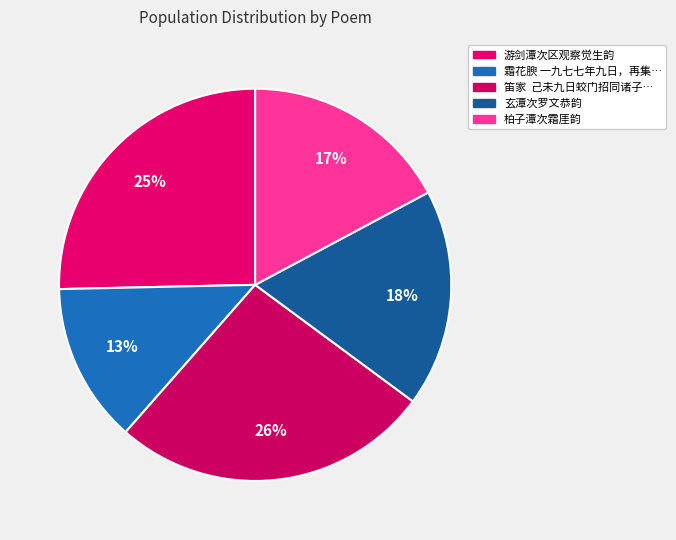

How many slices are in this pie chart?

5